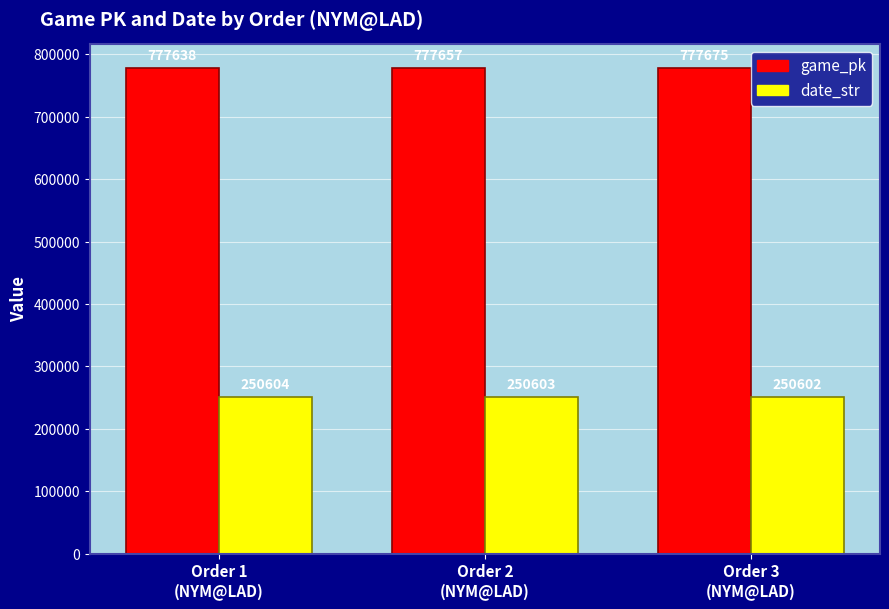

Reading right to left, transcribe all the data shown in this chart.

game_pk: 777675	777657	777638
date_str: 250602	250603	250604